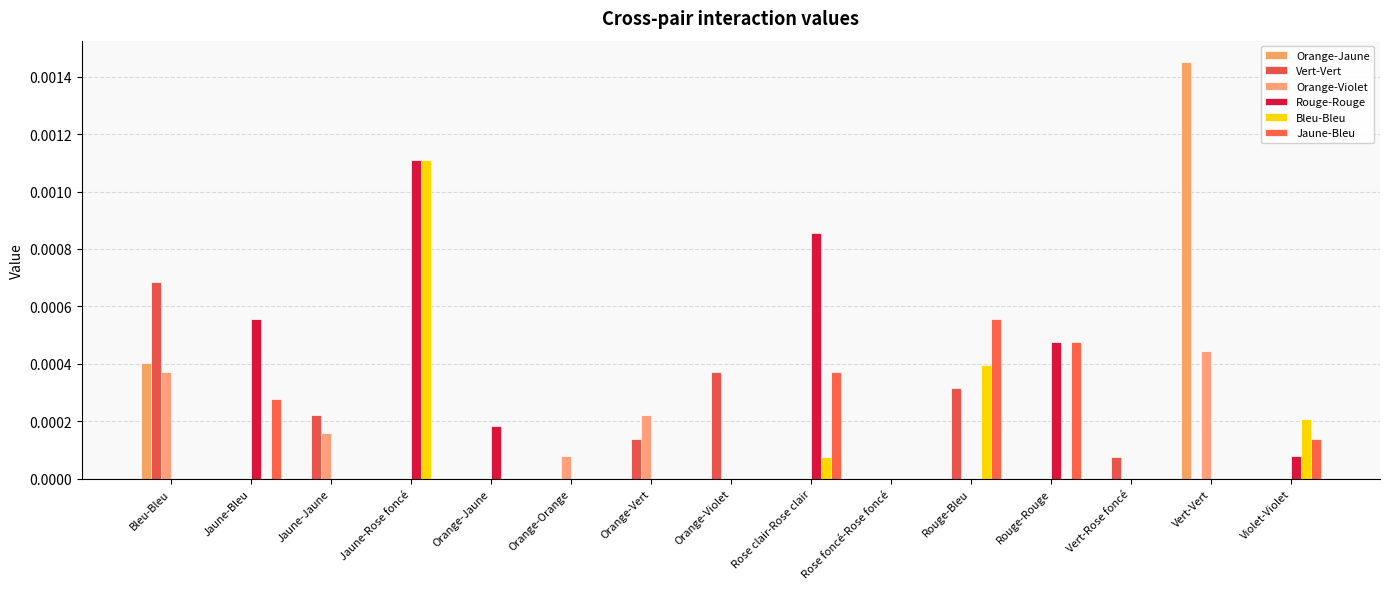

Between Jaune-Rose foncé and Rouge-Rouge, which series saw the biggest shift?

Bleu-Bleu